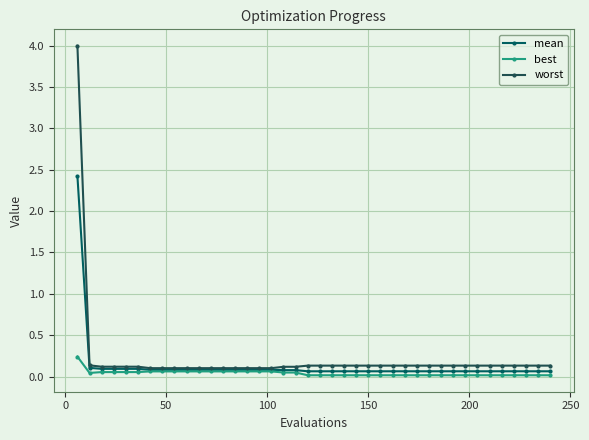

True or false: worst and best cross at least once.

False